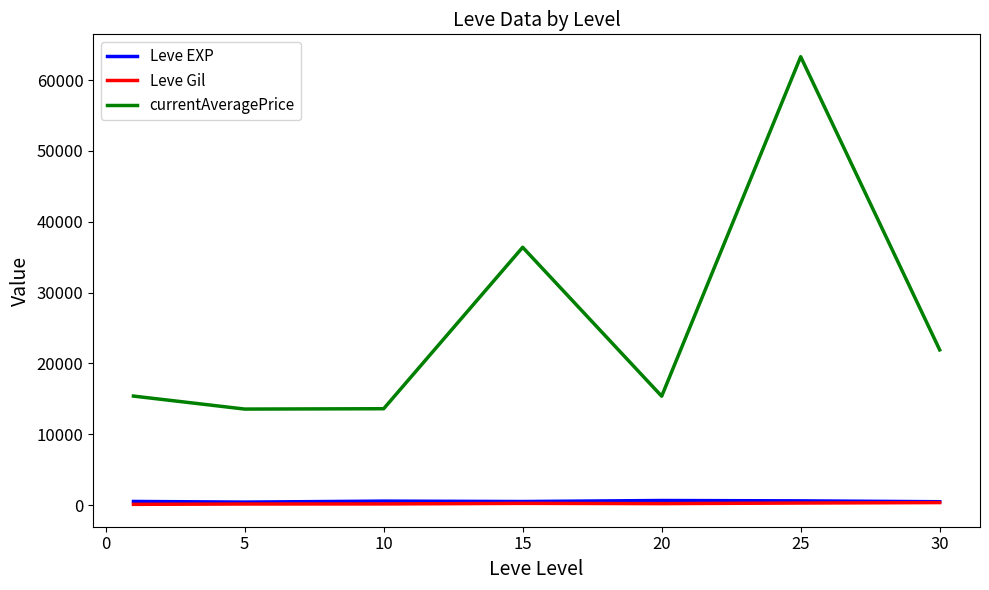

What is the average value of the currentAveragePrice series?

25650.3